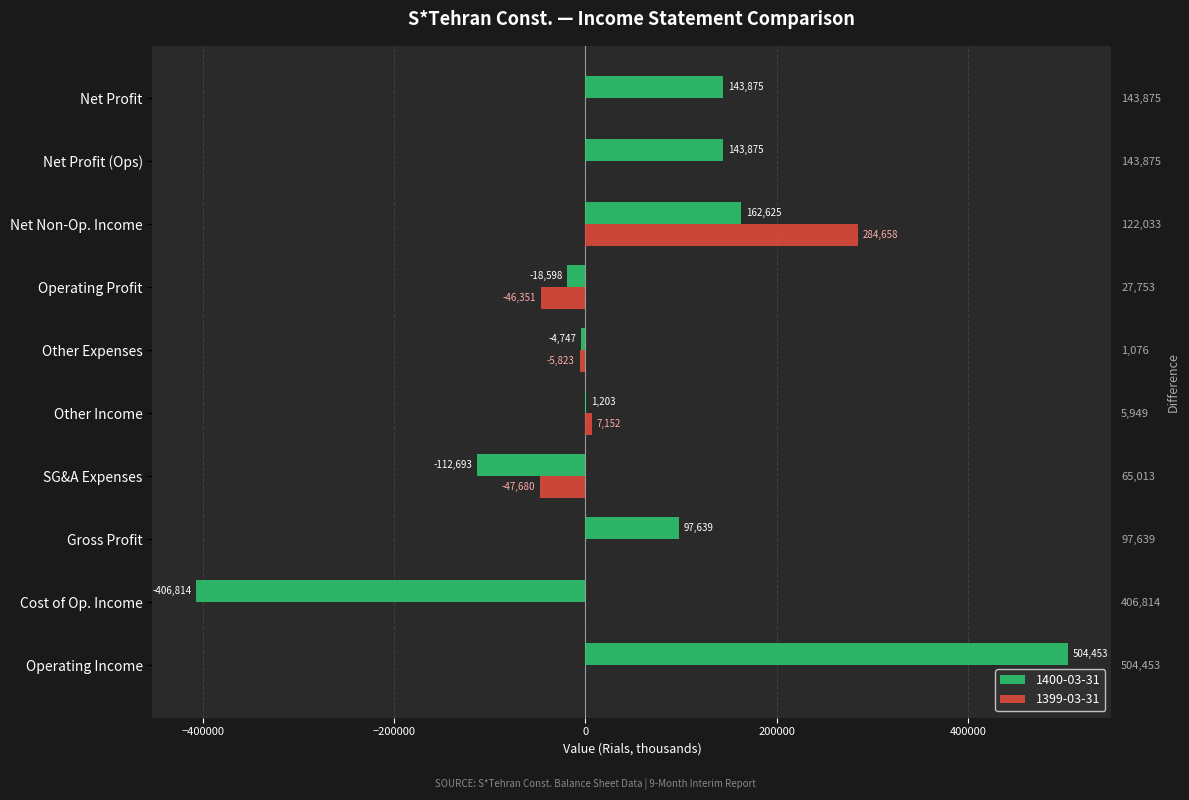

What is the label of the 3rd bar from the left?

Gross Profit